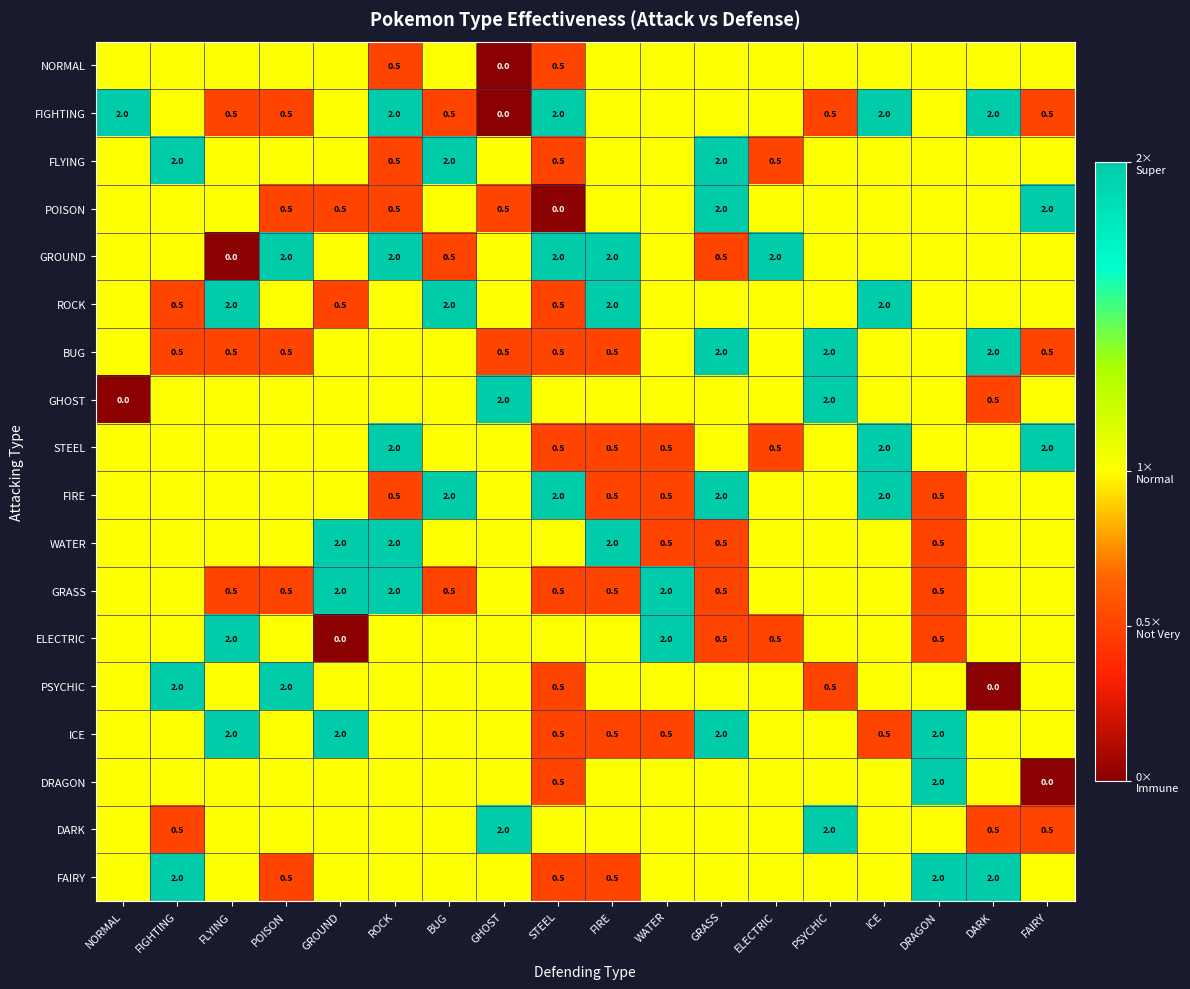

Rank the series by their maximum value, from lowest to highest.

NORMAL, FIGHTING, FLYING, POISON, GROUND, ROCK, BUG, GHOST, STEEL, FIRE, WATER, GRASS, ELECTRIC, PSYCHIC, ICE, DRAGON, DARK, FAIRY